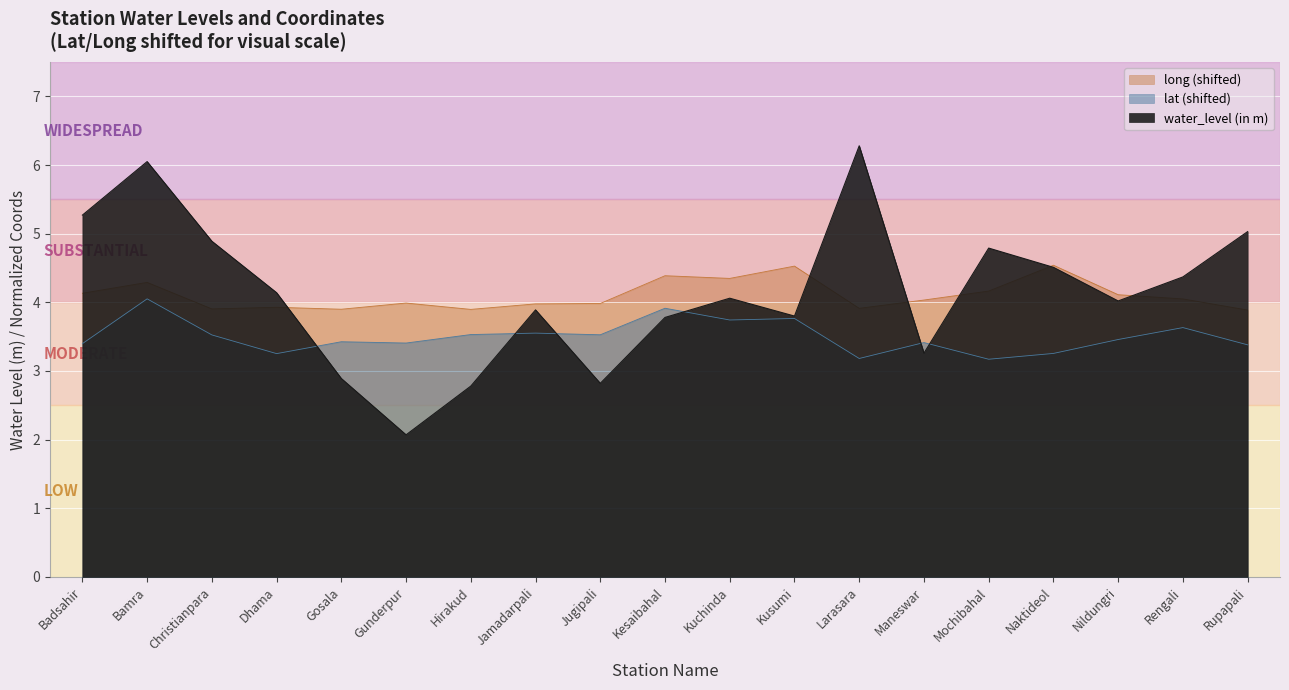

True or false: lat has more than 1 interior local peaks.

True